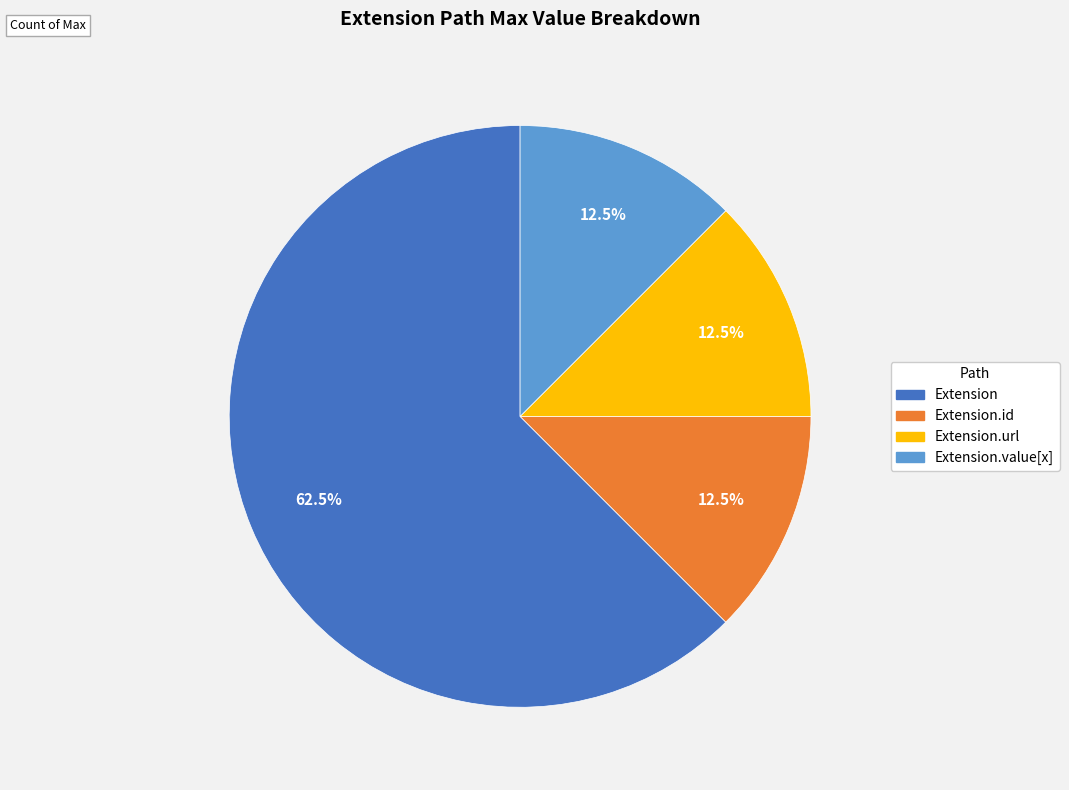

Does any single category account for the majority?

Yes